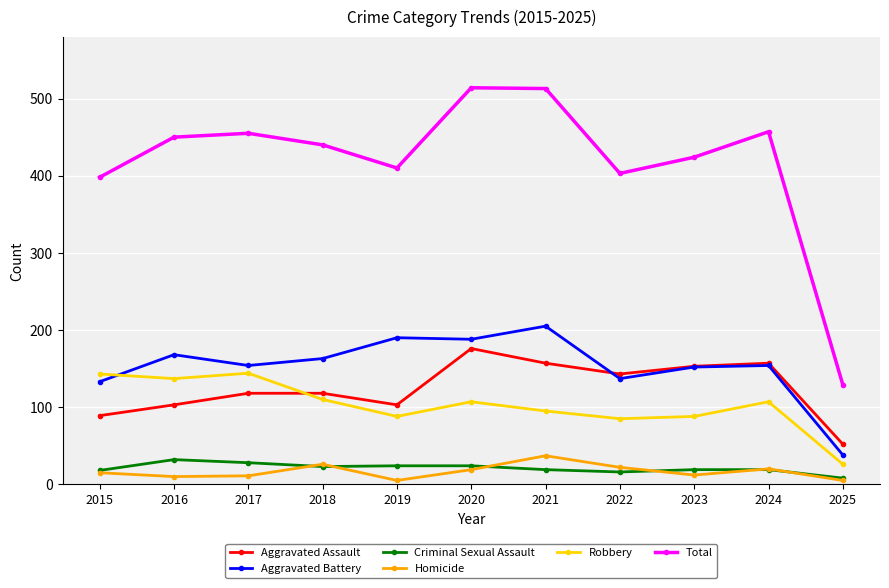

What is the greatest value displayed?

514